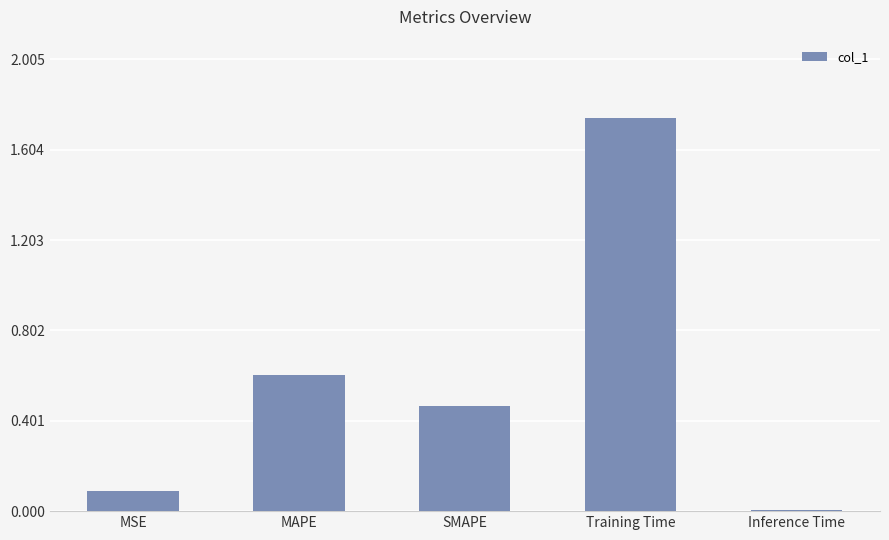

The value at MAPE is 1.1. True or false?

False